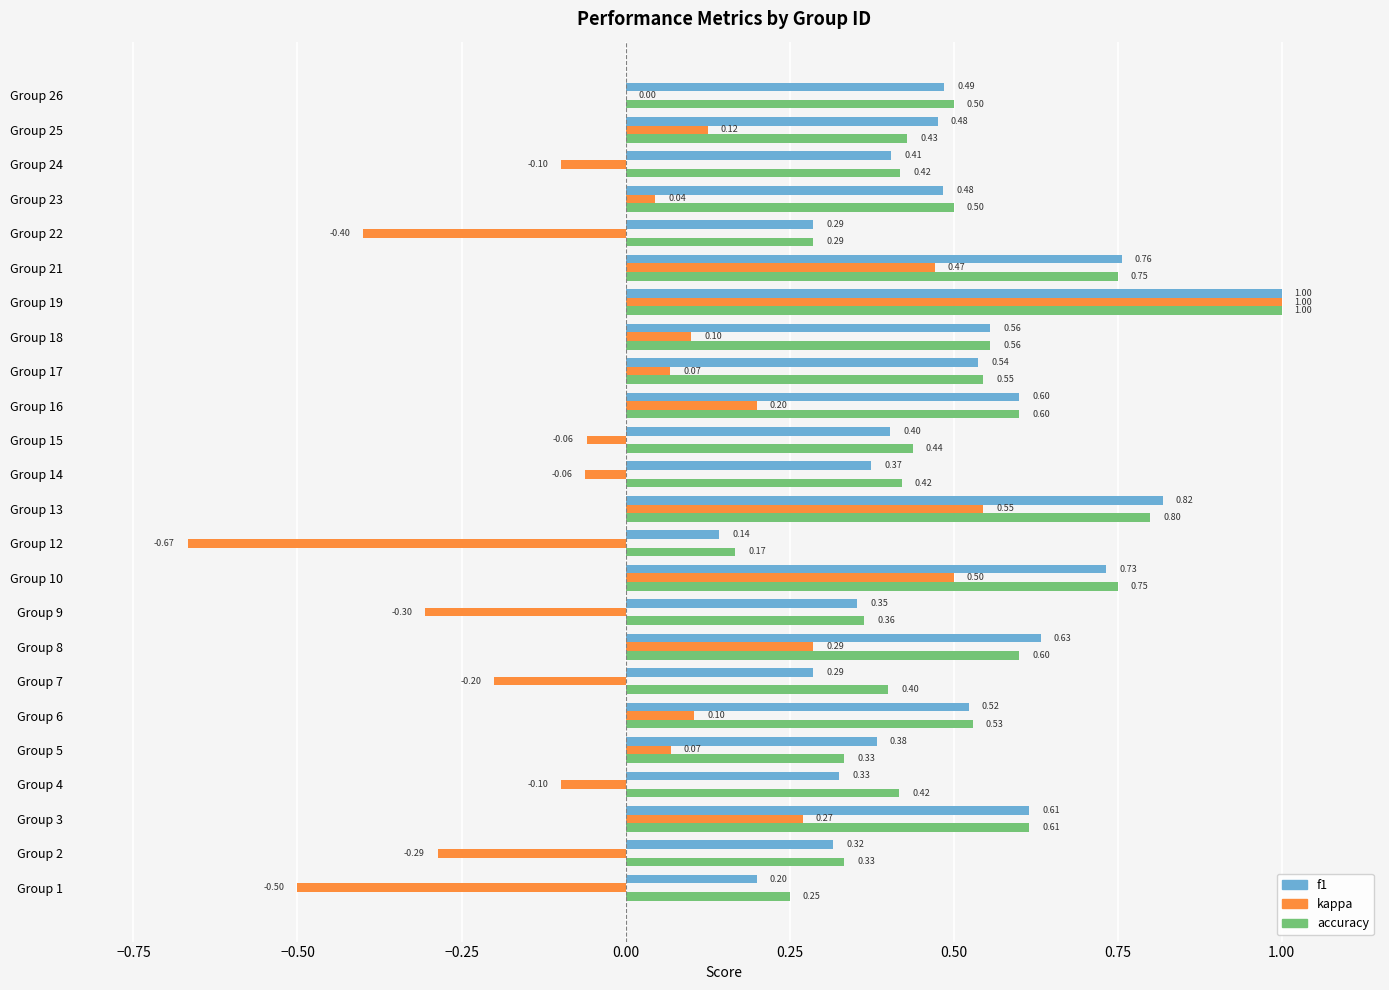

At which category is the sum across all series the highest?

Group 19